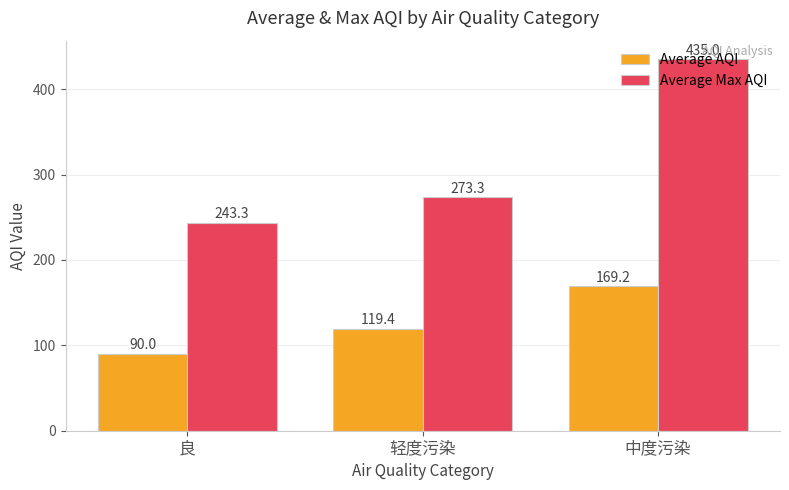

What is the sum of the Average AQI values at 中度污染 and 良?

259.2